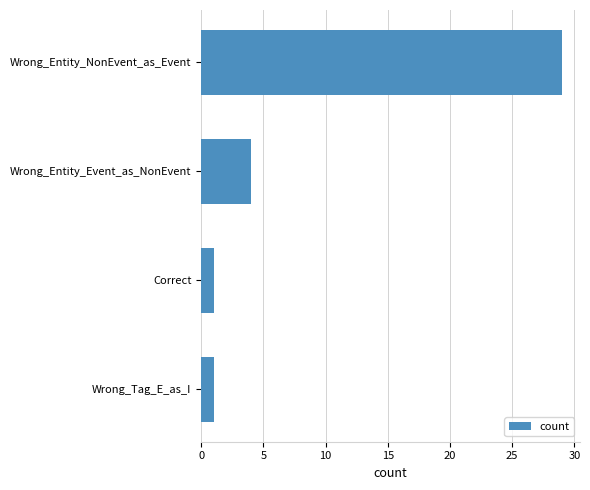

The chart shows a value of 1 at Wrong_Tag_E_as_I. True or false?

True